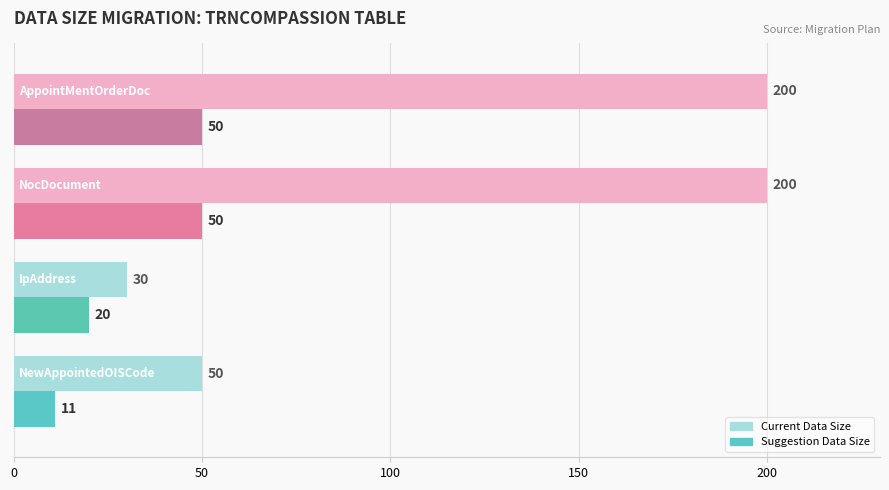

What are all the series names shown in the legend?

Current Data Size, Suggestion Data Size